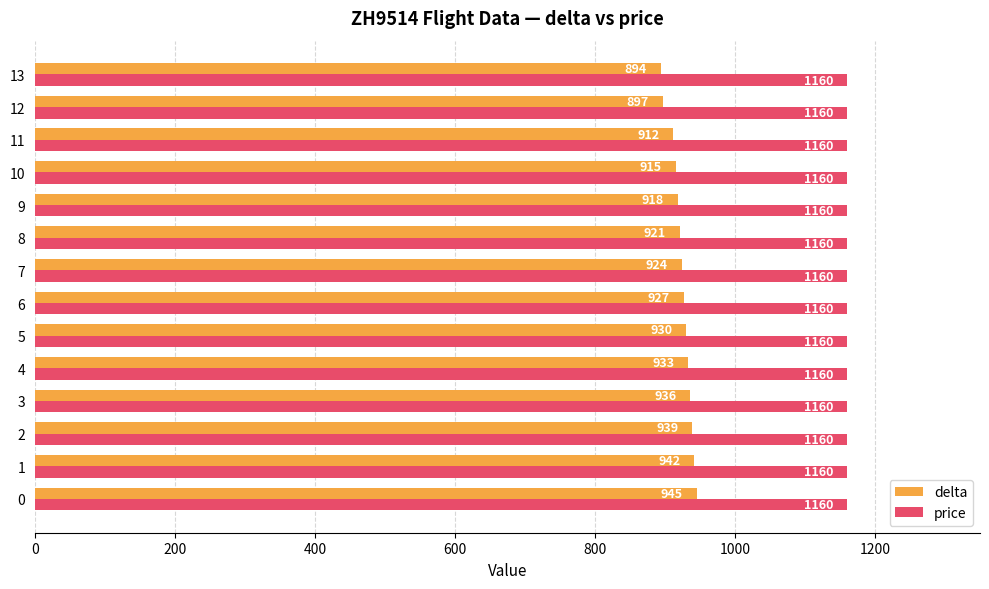

Which series has the largest total across all categories?

price